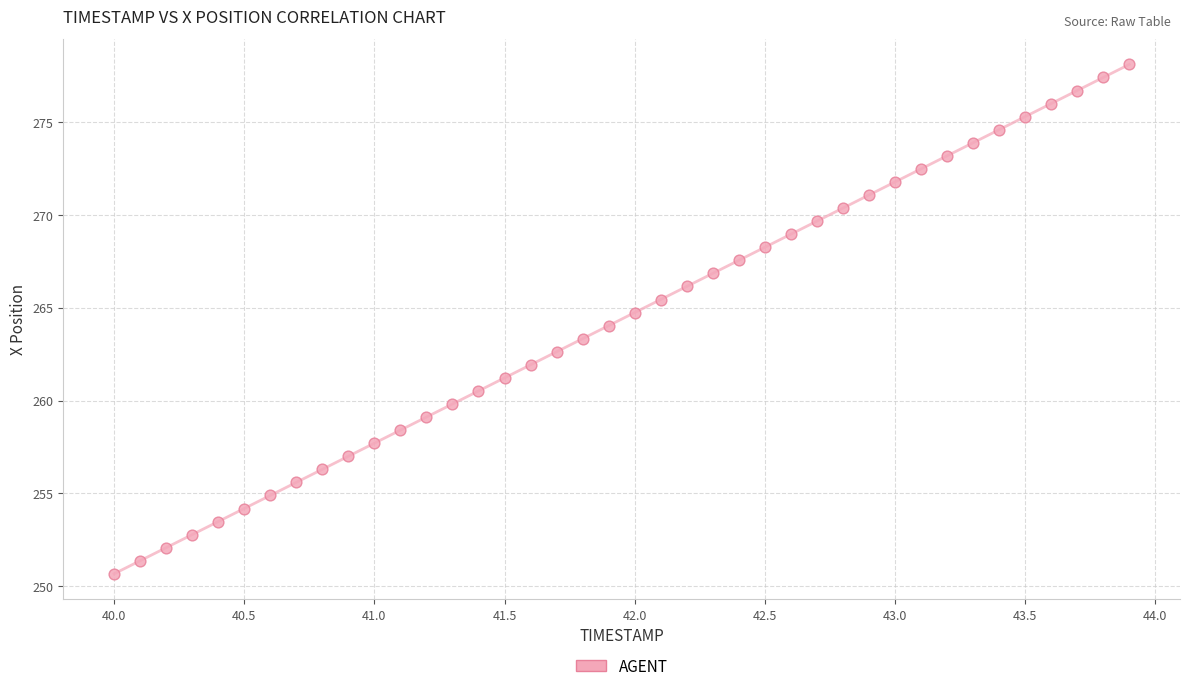

What is the range of Y values (max minus min)?

27.4